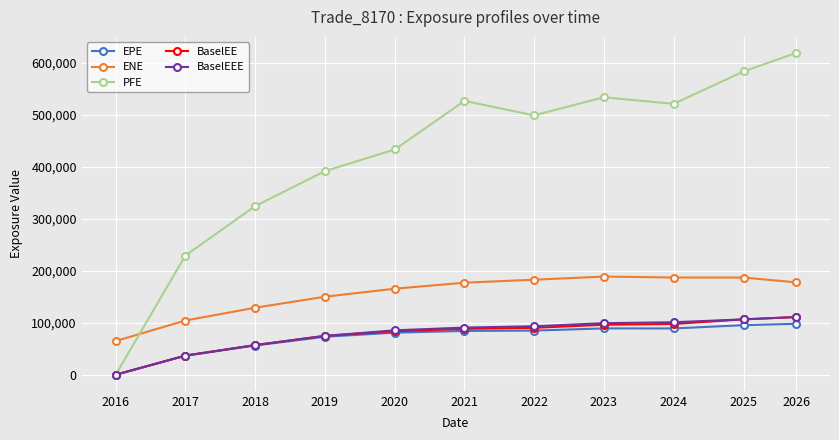

Count the number of data series in this chart.

5